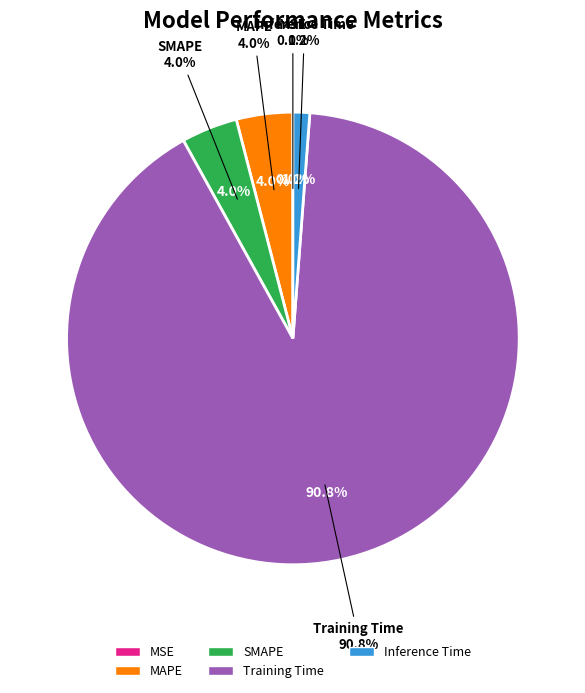

How many segments does this pie chart have?

5